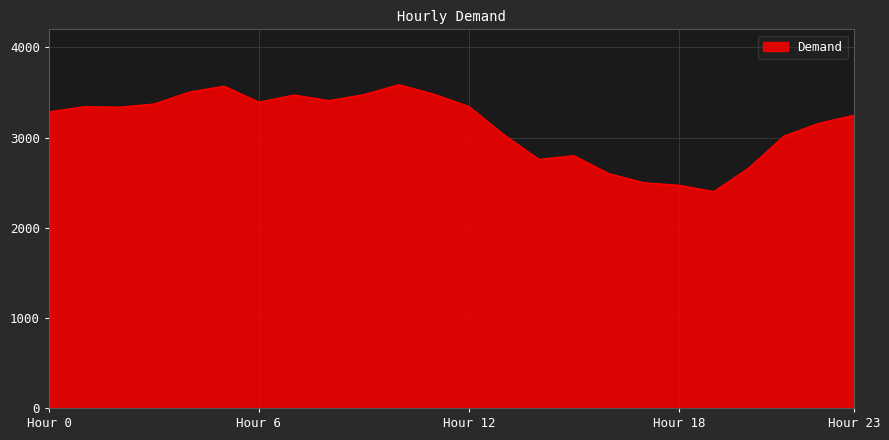

How many lines are shown in the chart?

1